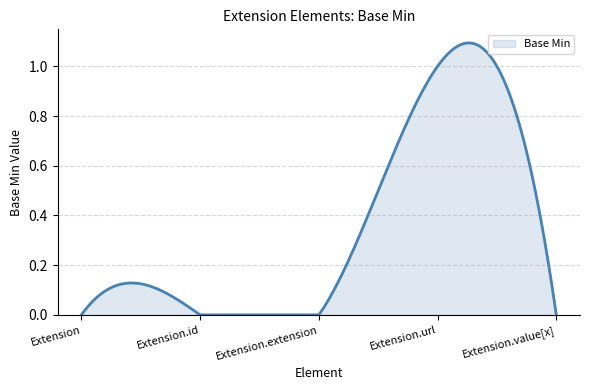

Does the chart have visible grid lines?

Yes